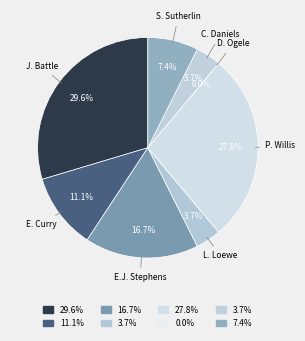

Which has a higher value, E. Curry or L. Loewe?

E. Curry